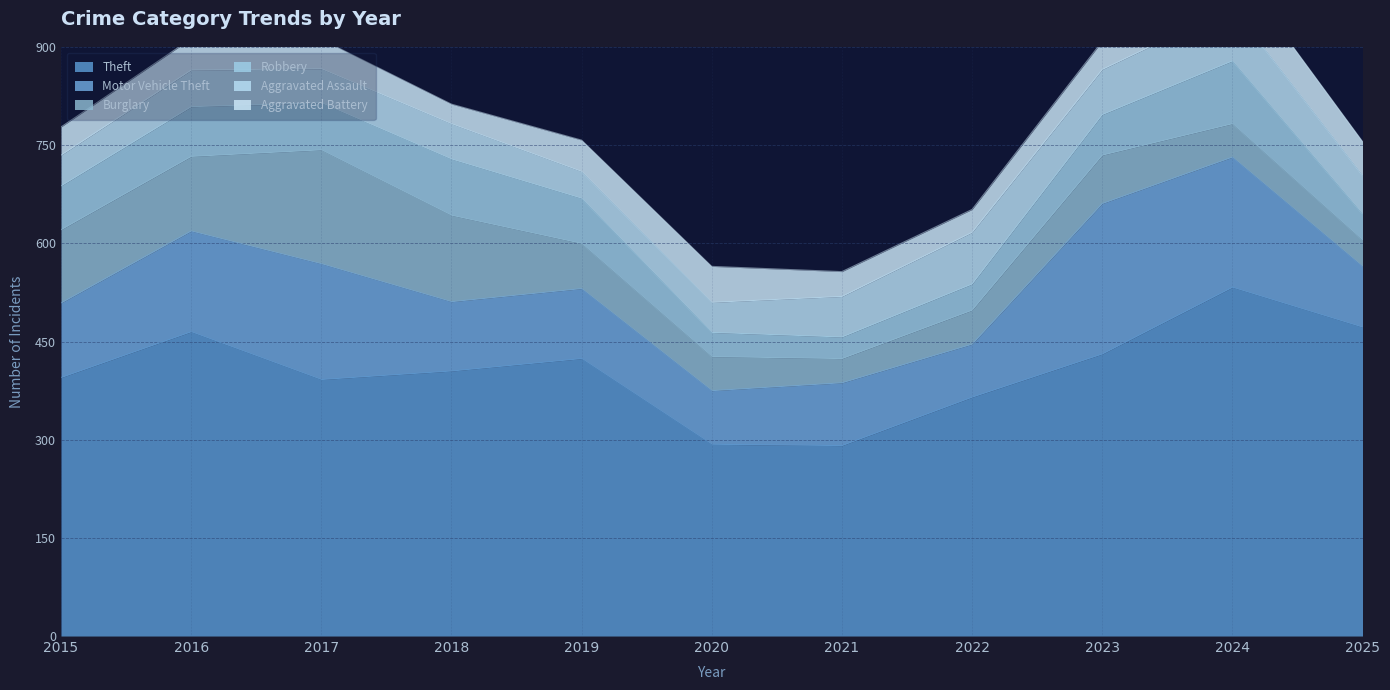

What is the smallest value displayed?

30